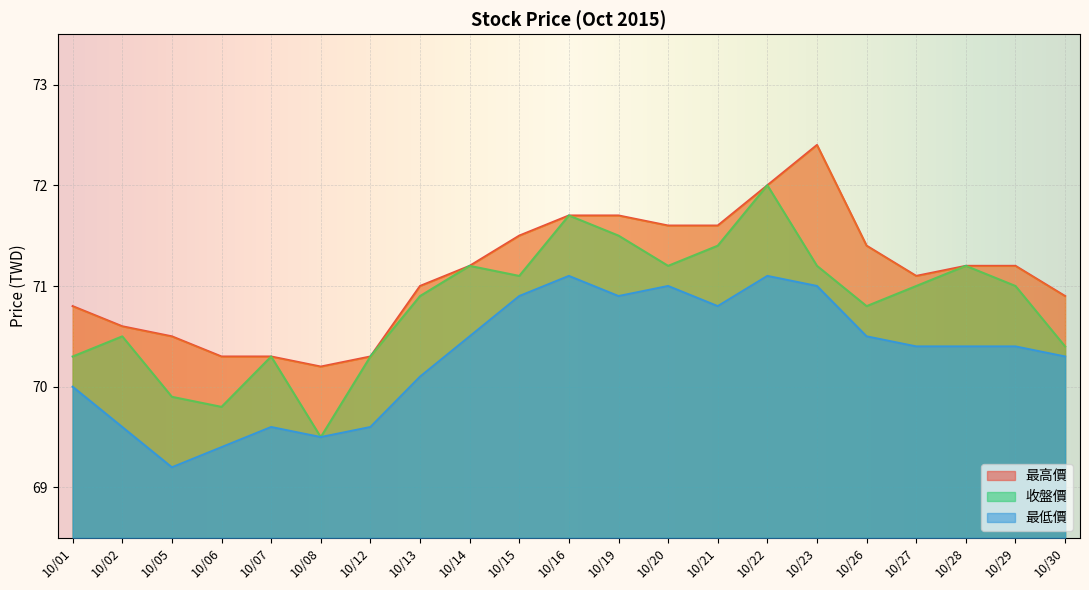

True or false: 最低價 and 最高價 intersect in this chart.

False